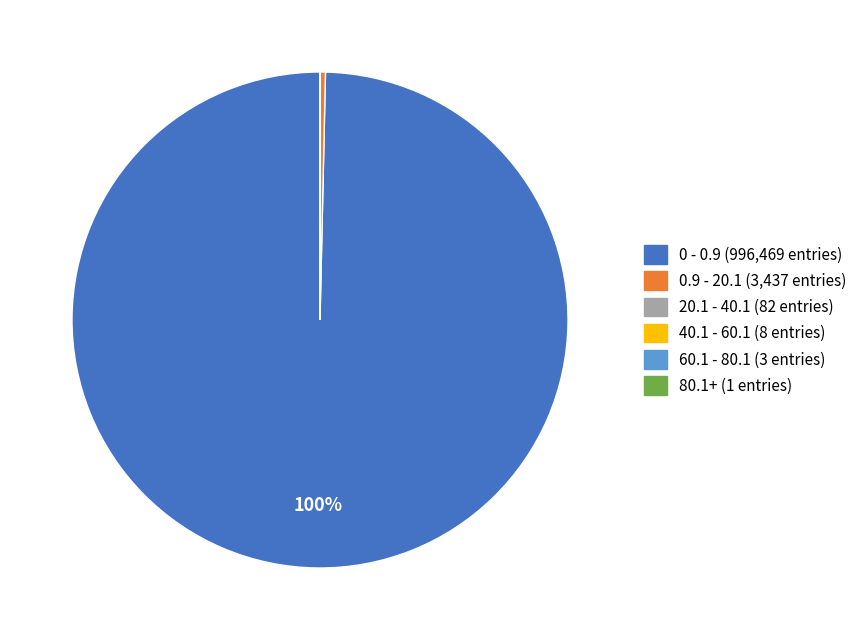

To the nearest percent, what is the average slice percentage?

17%